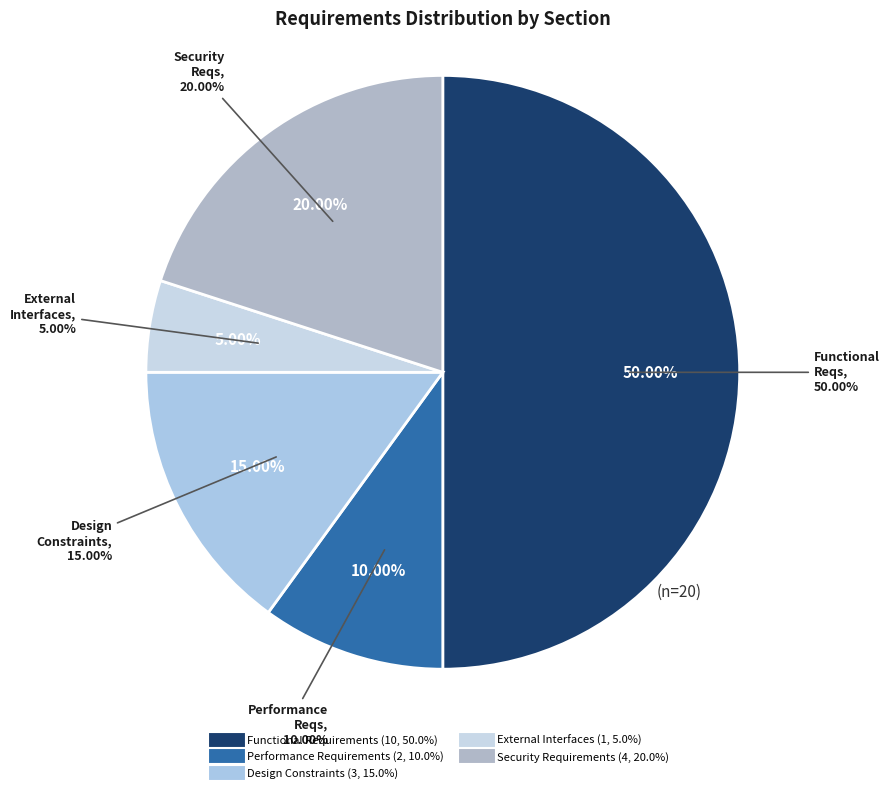

Rank the categories by value from highest to lowest.

Functional Requirements, Security Requirements, Design Constraints, Performance Requirements, External Interfaces